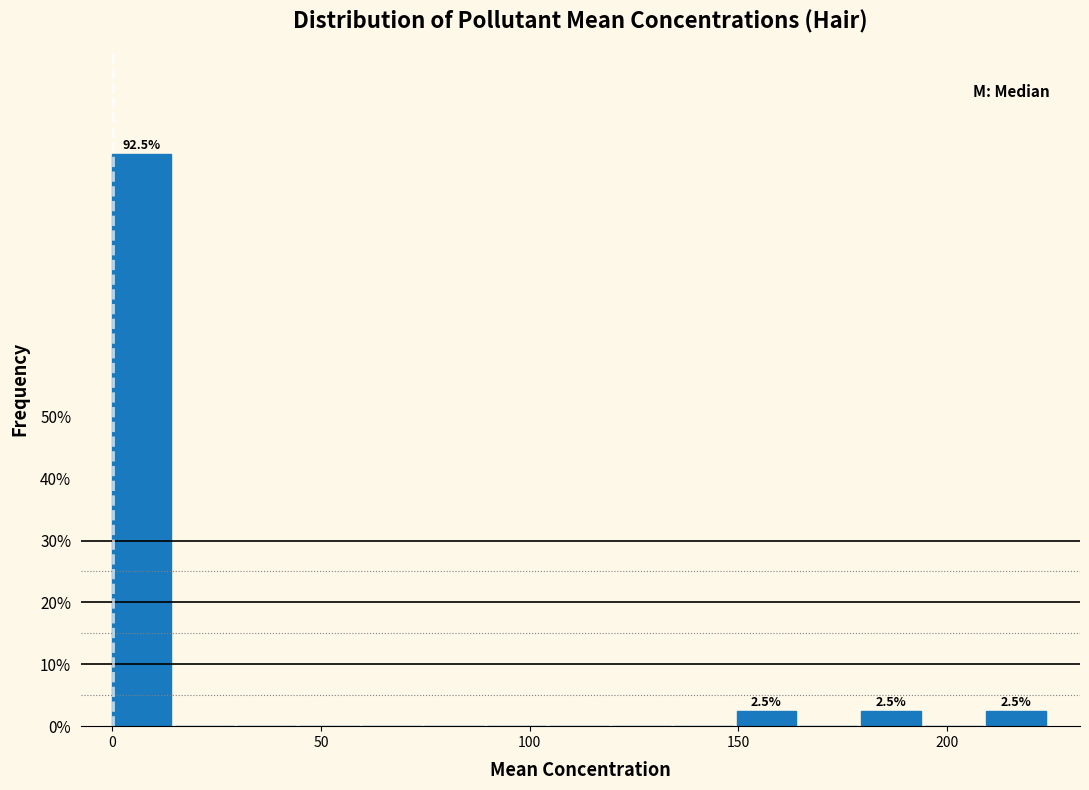

Read against the x-axis, roughly where is the centre of the tallest bar?

5